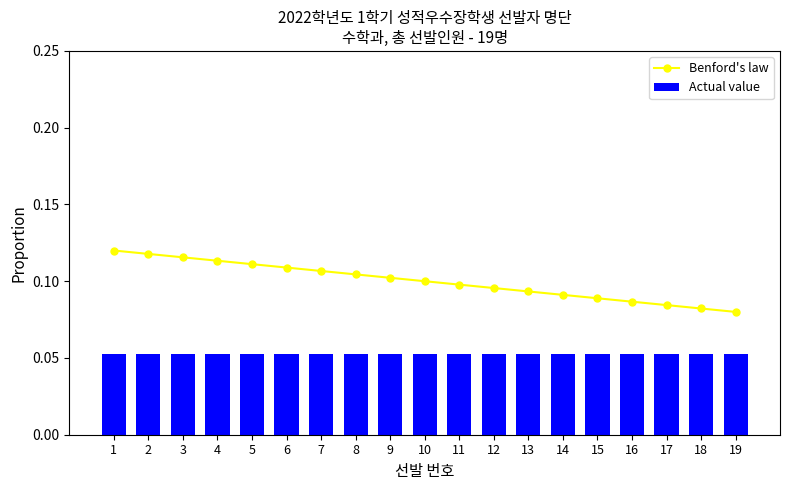

Which series changed the most between 3 and 12?

Benford's law